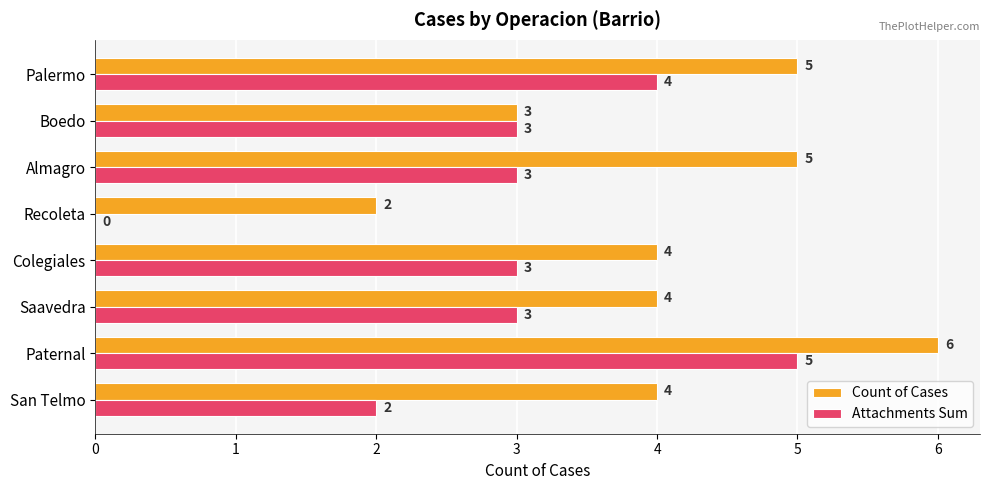

What is the sum of the Attachments Sum values at Saavedra and Paternal?

8